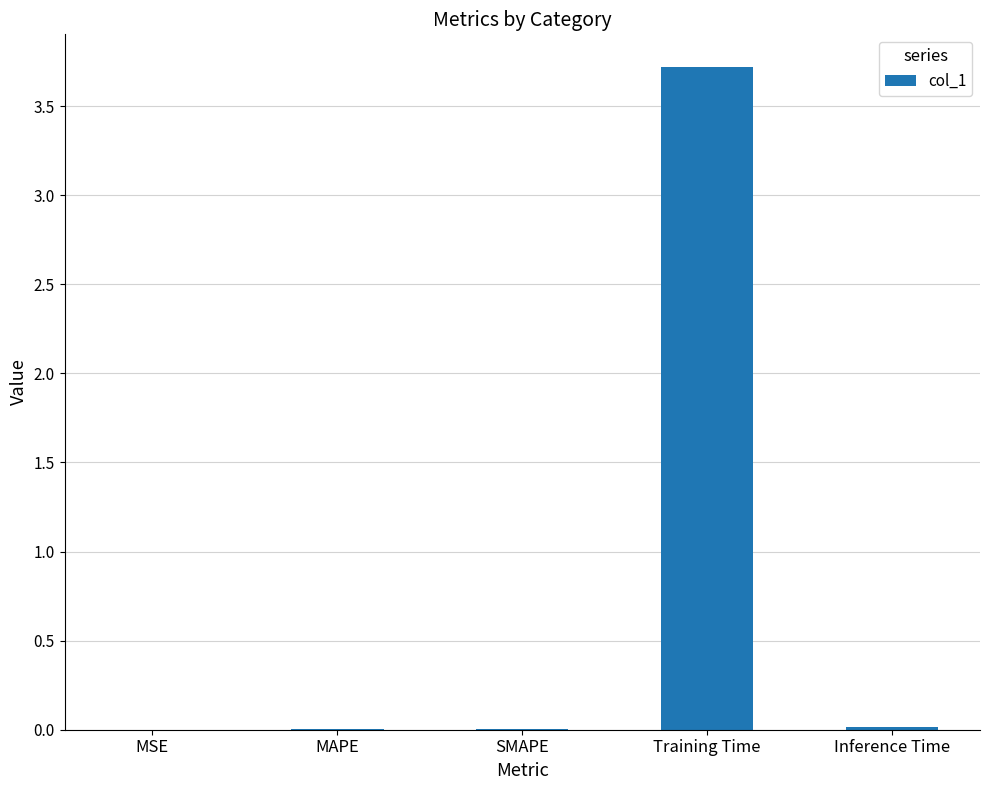

Which label corresponds to the largest value in the chart?

Training Time